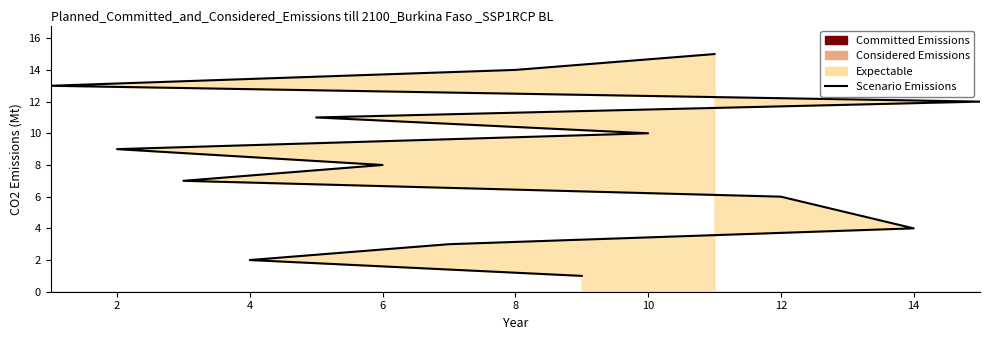

What is the smallest value displayed?

1